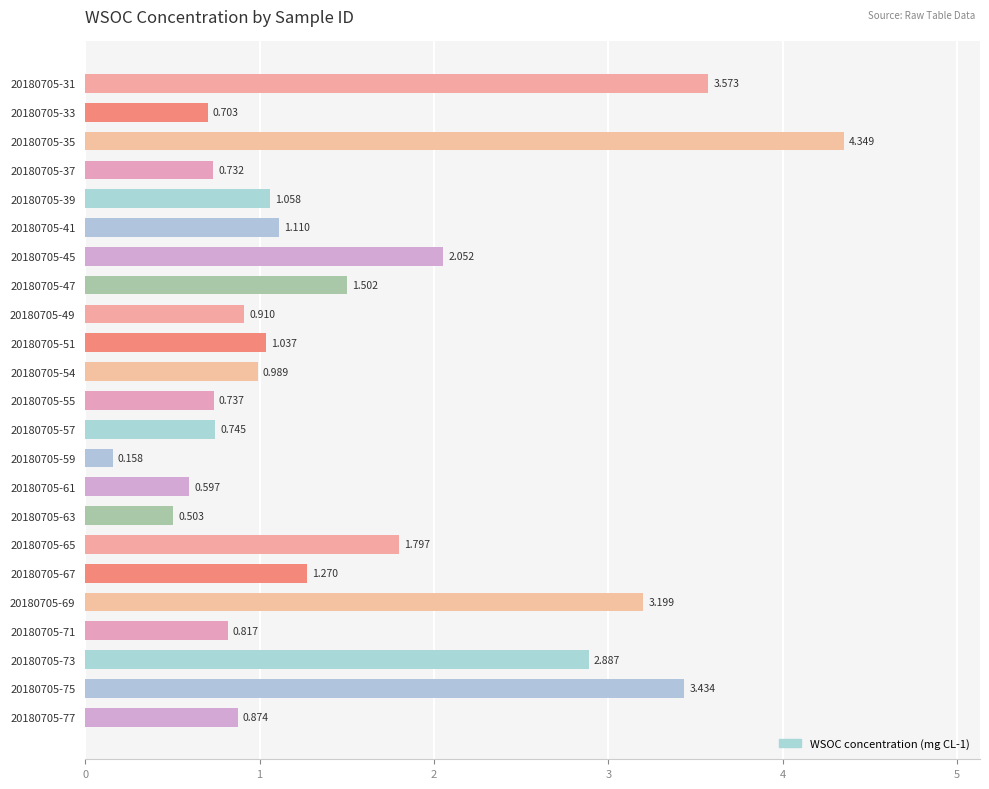

Count the number of values greater than 1.

12